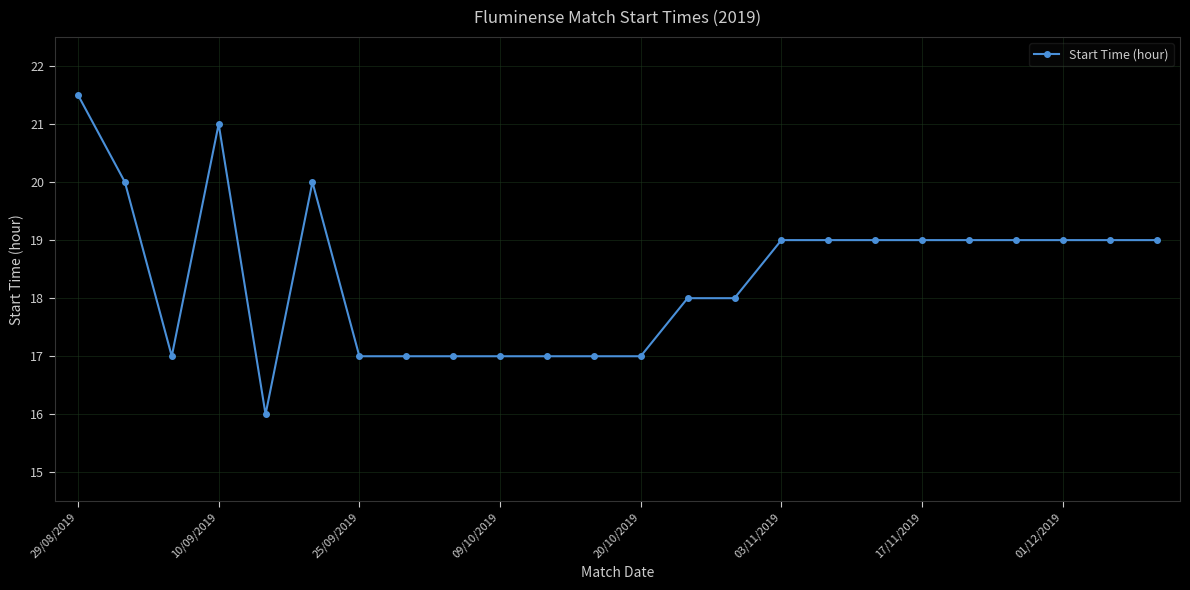

How many series are shown in this chart?

1